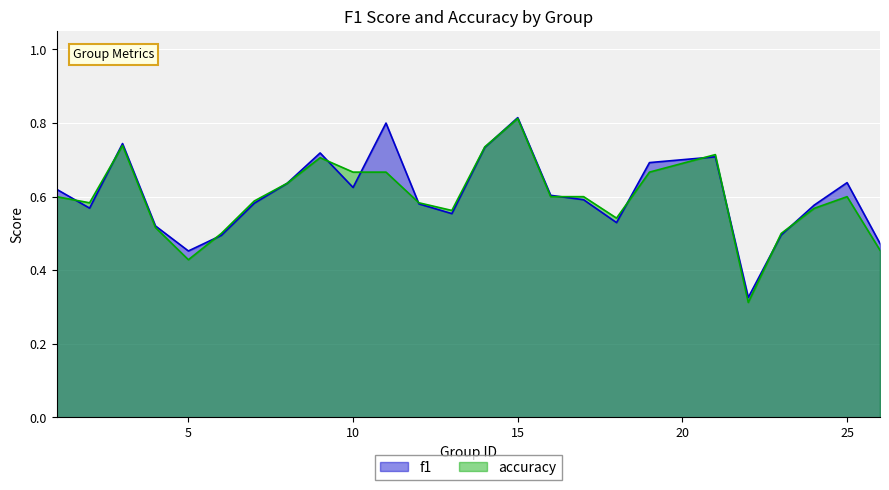

Is it true that accuracy equals 0.6 at 25?

True